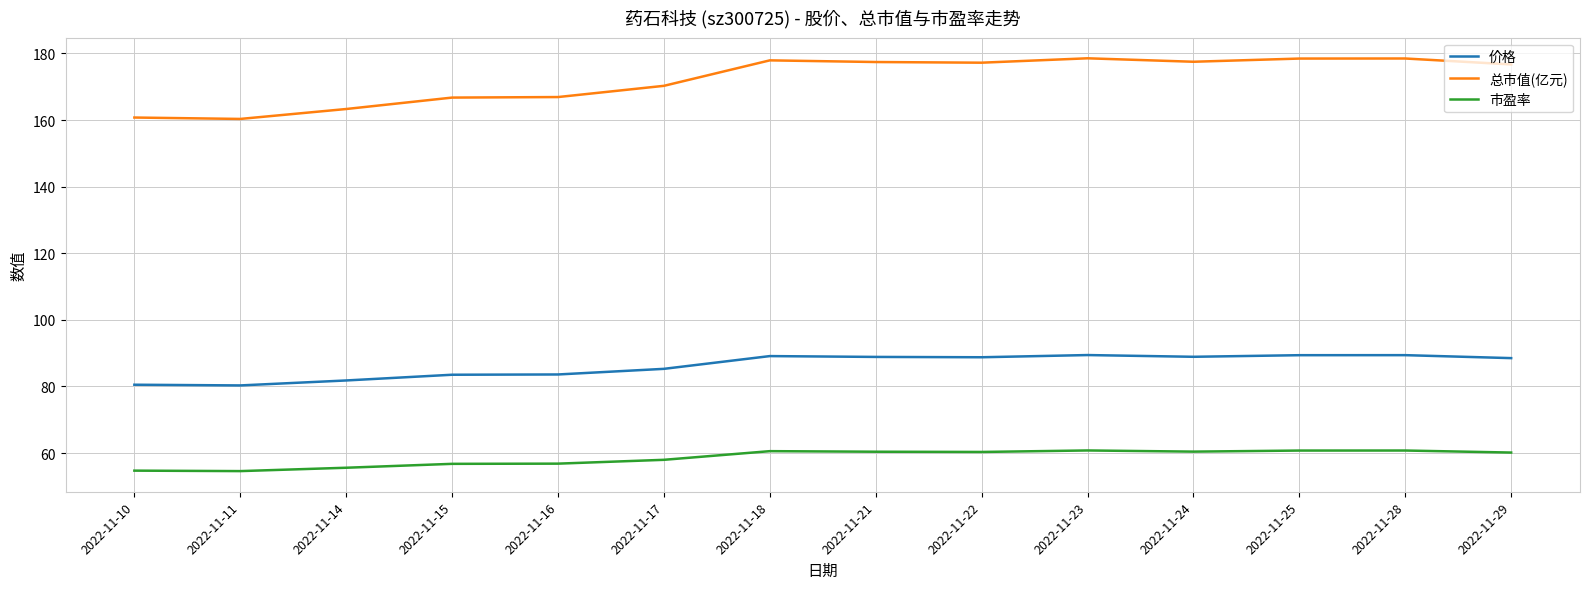

Which series has the largest range (max minus min)?

总市值(亿元)